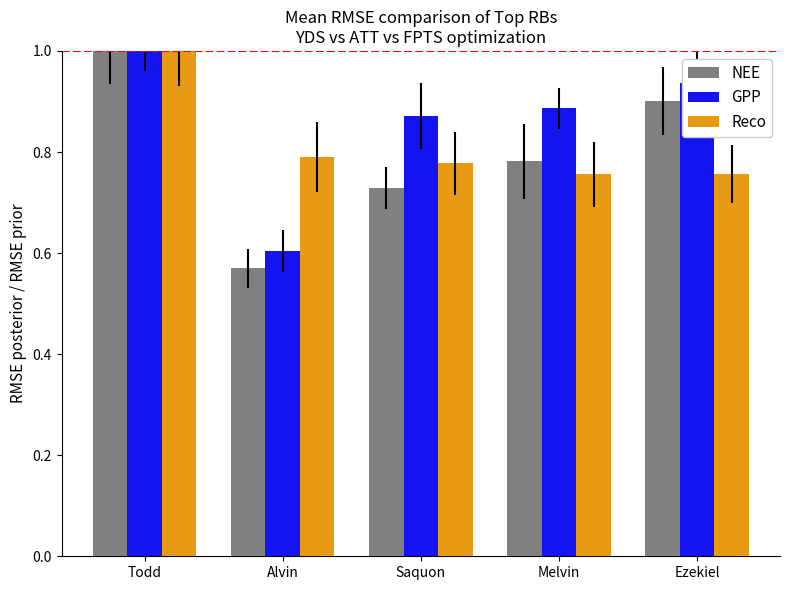

Is the value of Reco at Ezekiel greater than the value of GPP at Ezekiel?

No